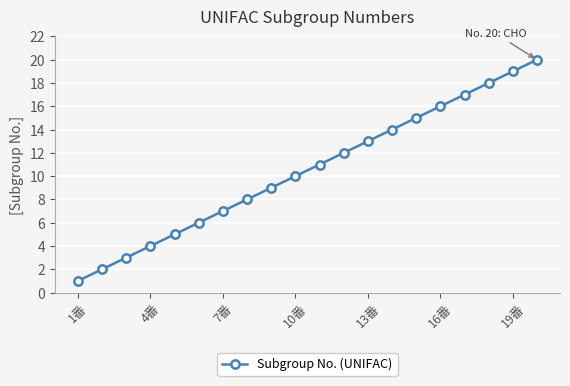

True or false: the data has more than 1 interior local peaks.

False